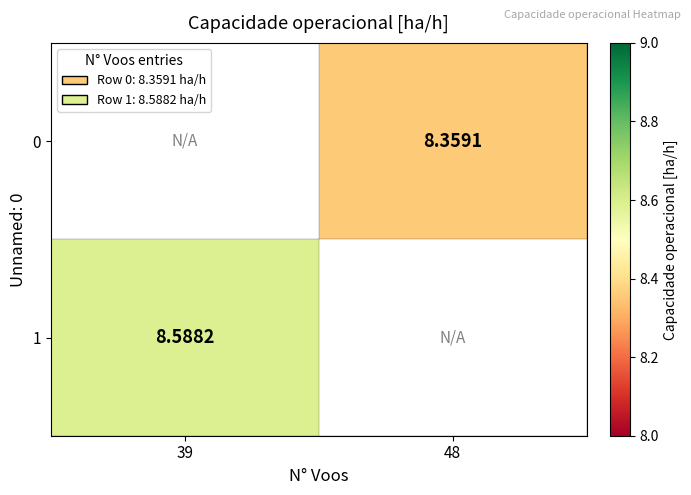

Is the value of 0 at 48 greater than the value of 1 at 39?

No